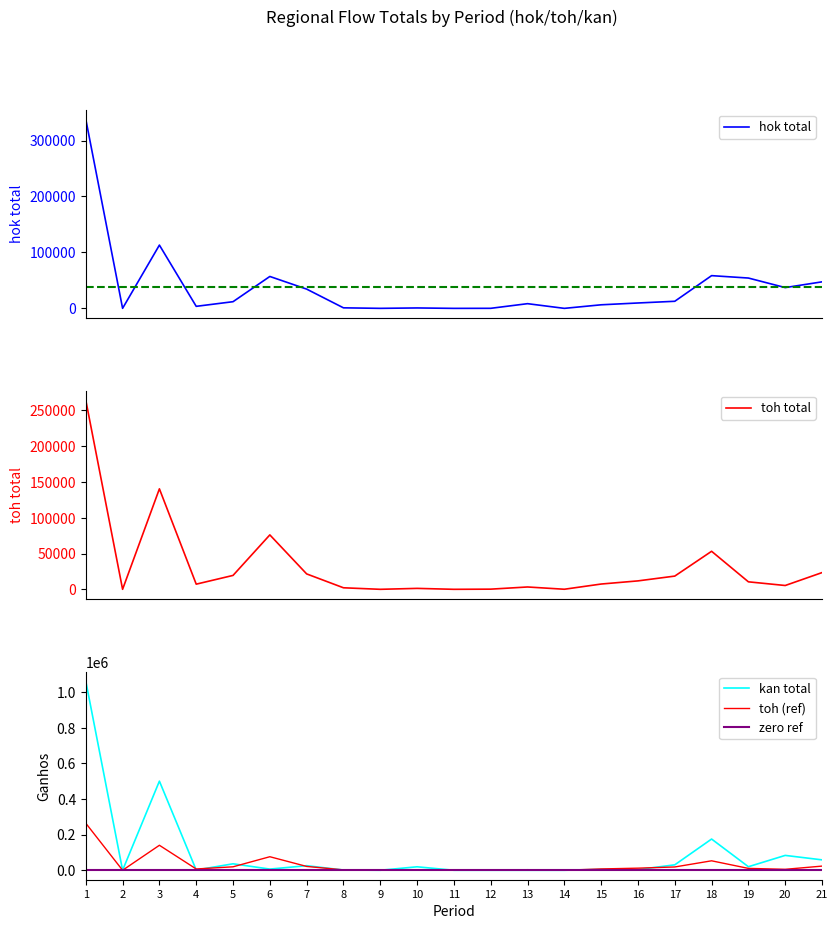

The value of toh (ref) at 12 is 257. True or false?

True